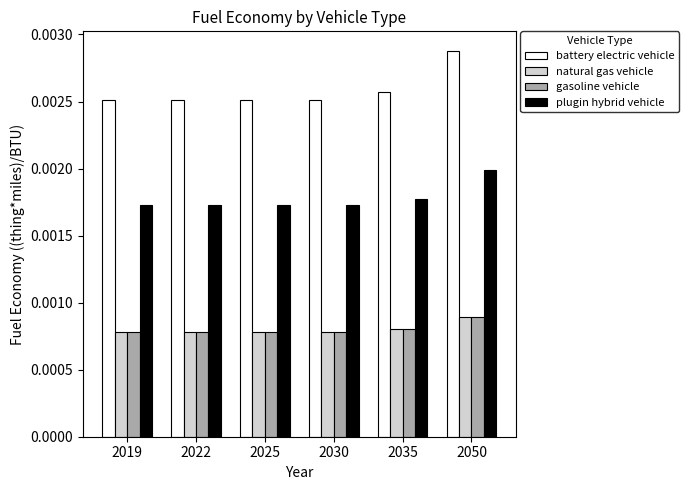

Does the chart contain stacked bars?

No